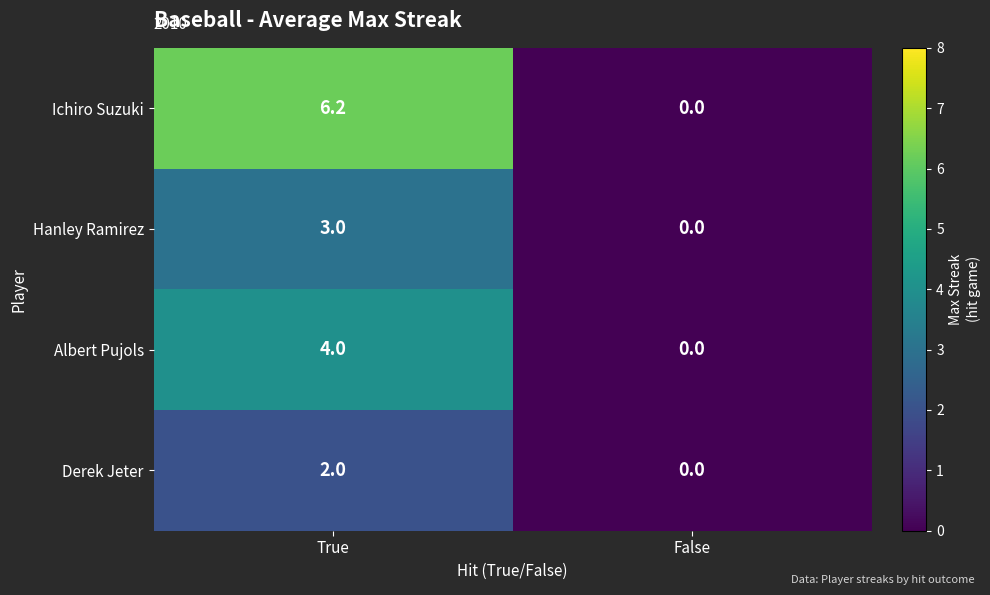

What is the maximum value shown in the chart?

6.2